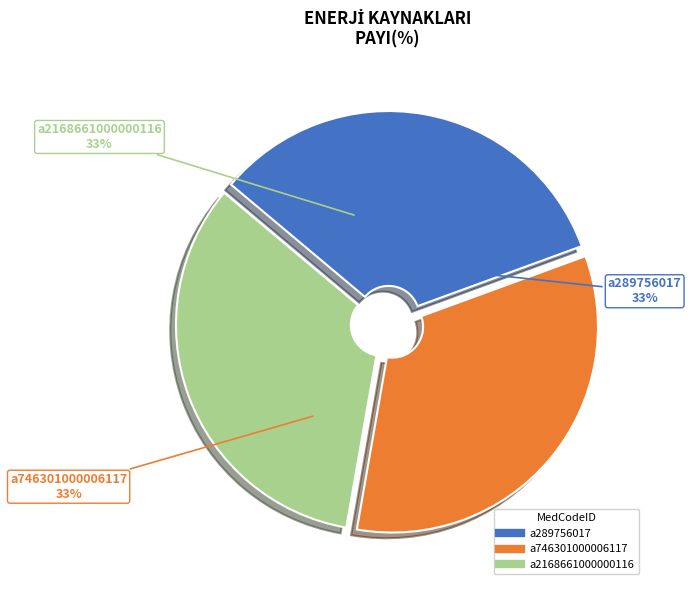

Count the number of slices in the pie.

3